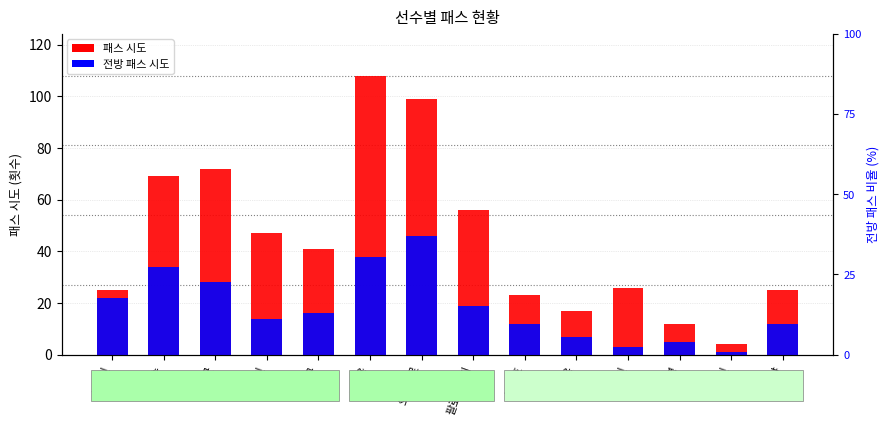

Between 정한민 and 김원균, which is larger?

김원균